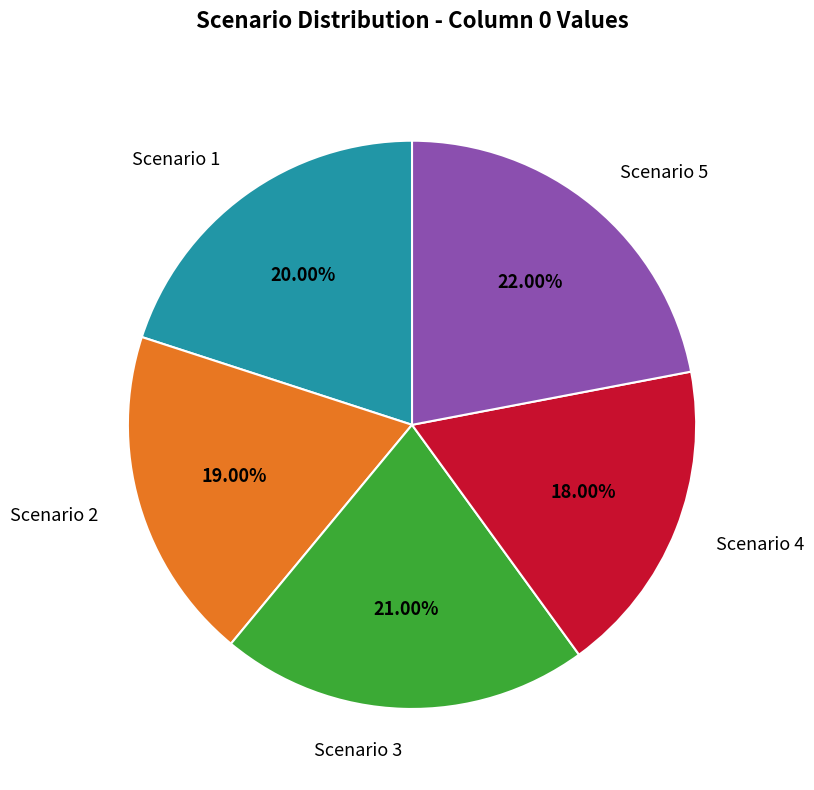

Is there any slice that represents more than half of the pie?

No